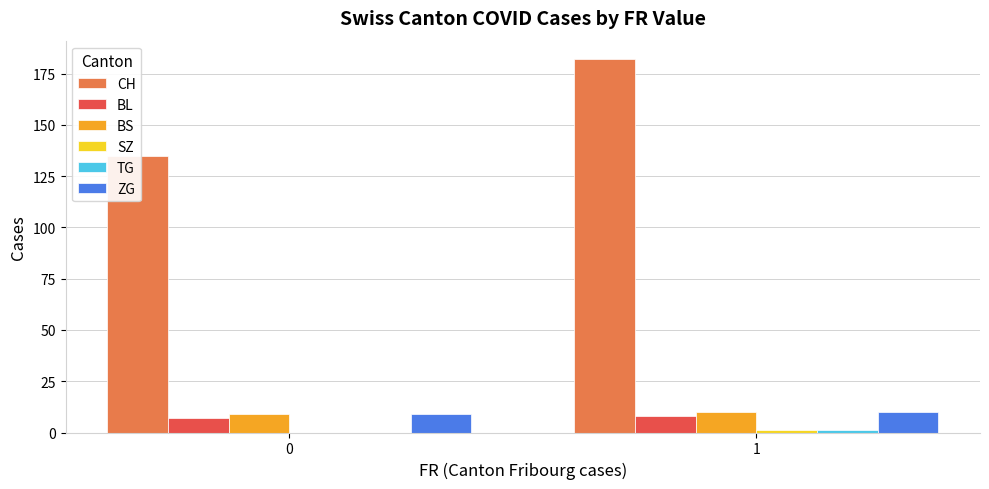

True or false: SZ has a value of 1 at 1.

True